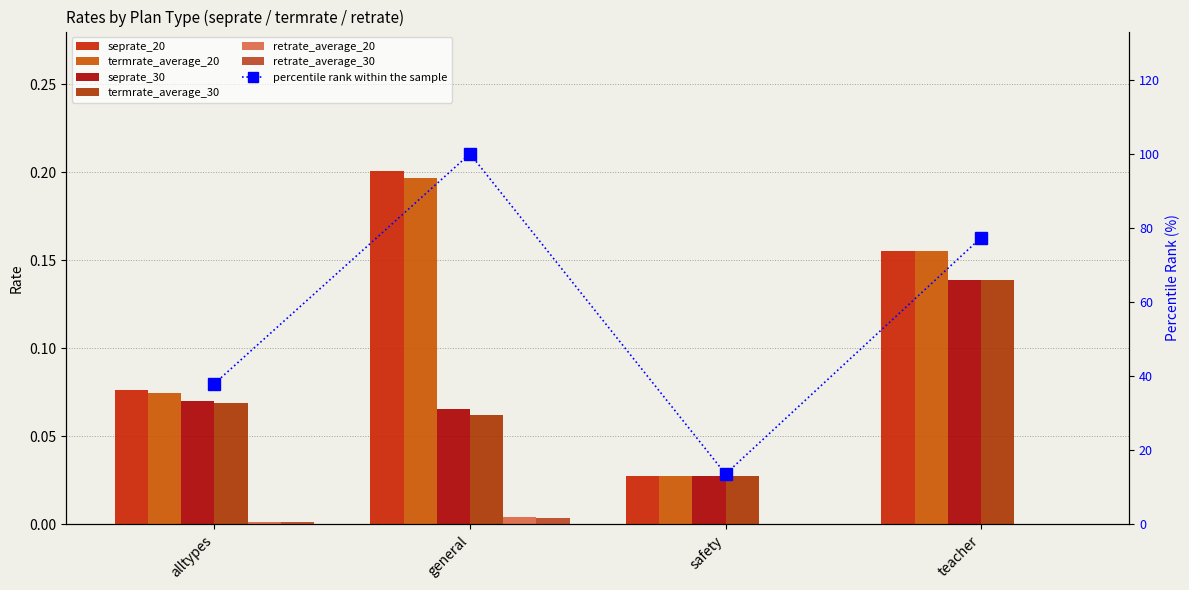

How many groups of bars are there?

4